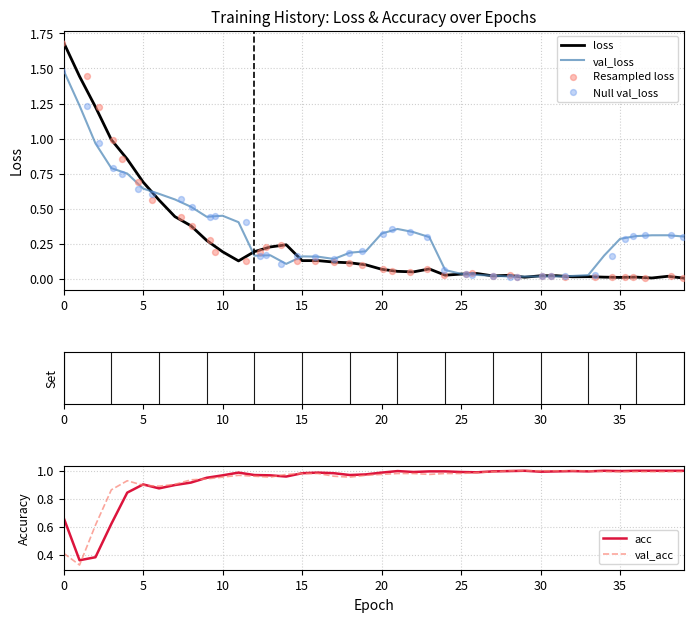

Which series has the largest Y range (max minus min)?

loss